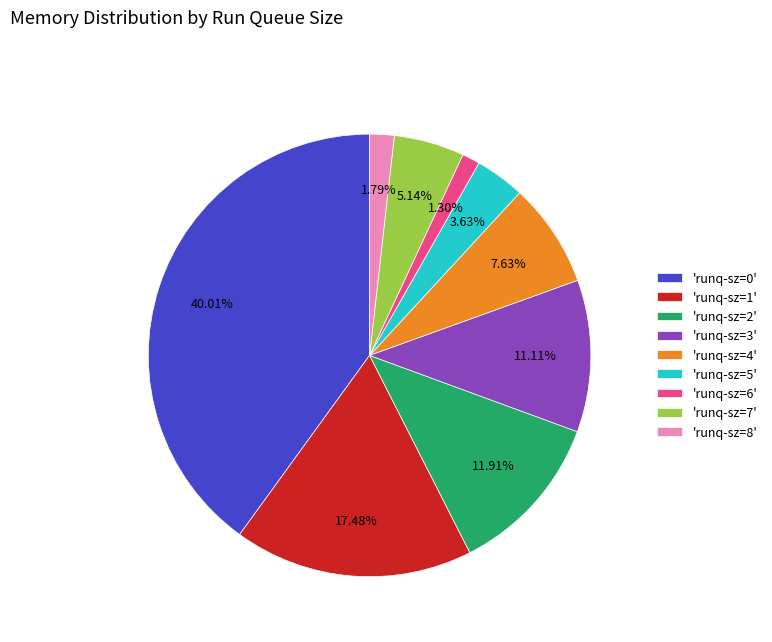

Do 'runq-sz=0' and 'runq-sz=2' together represent more than half of the pie?

Yes